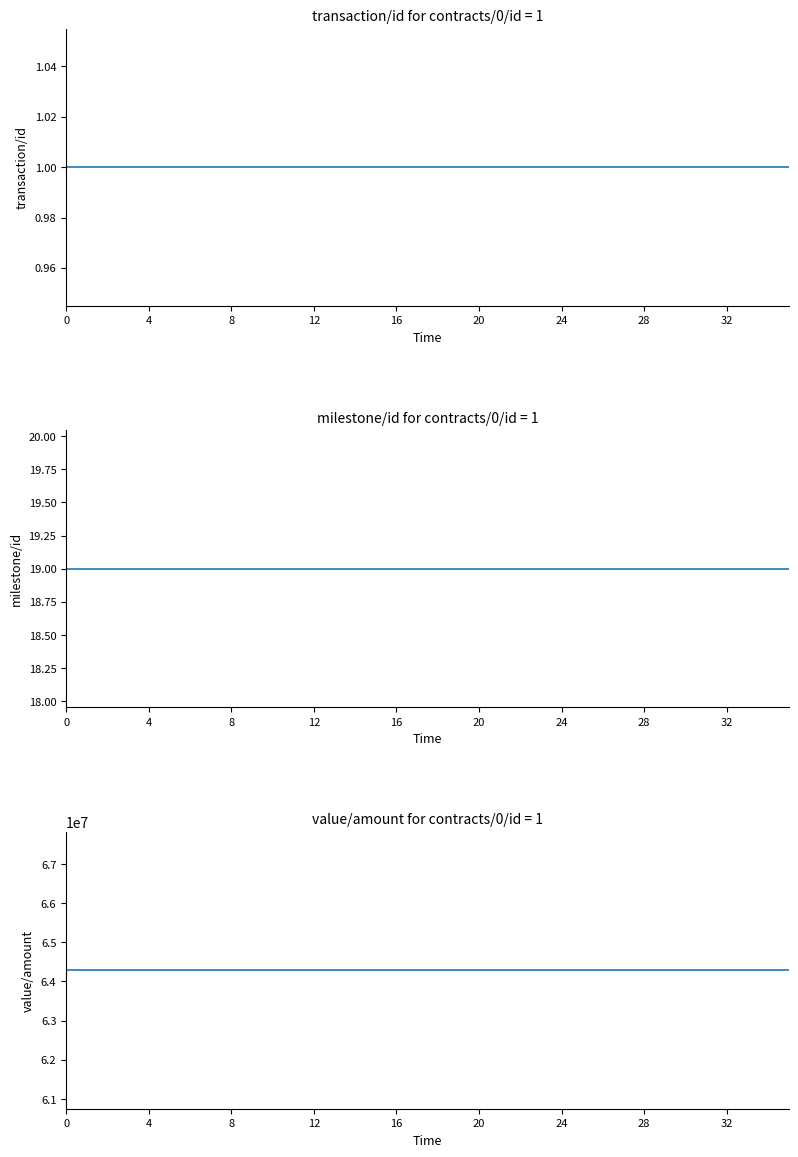

What is the minimum value shown in the chart?

1.0